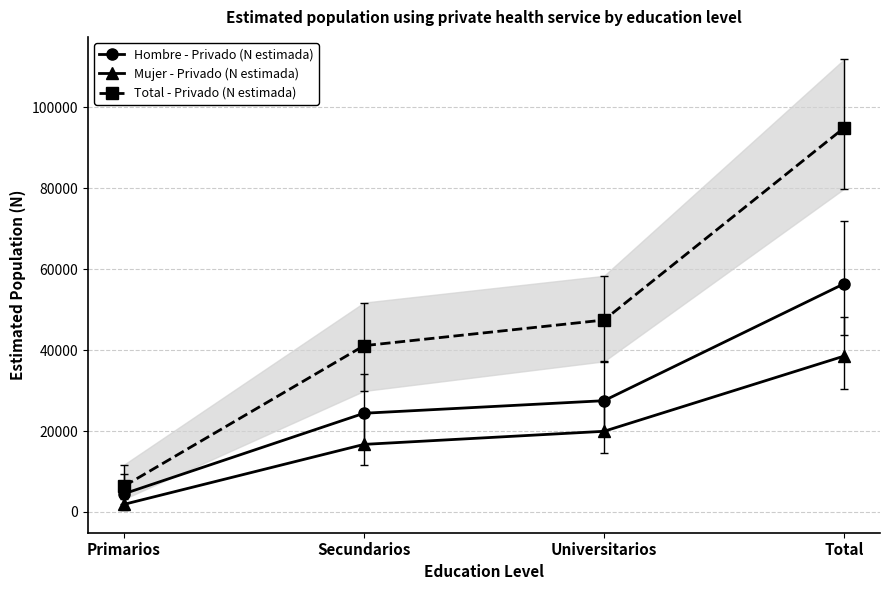

What is the lowest value of the Mujer - Privado (N estimada) series?

1884